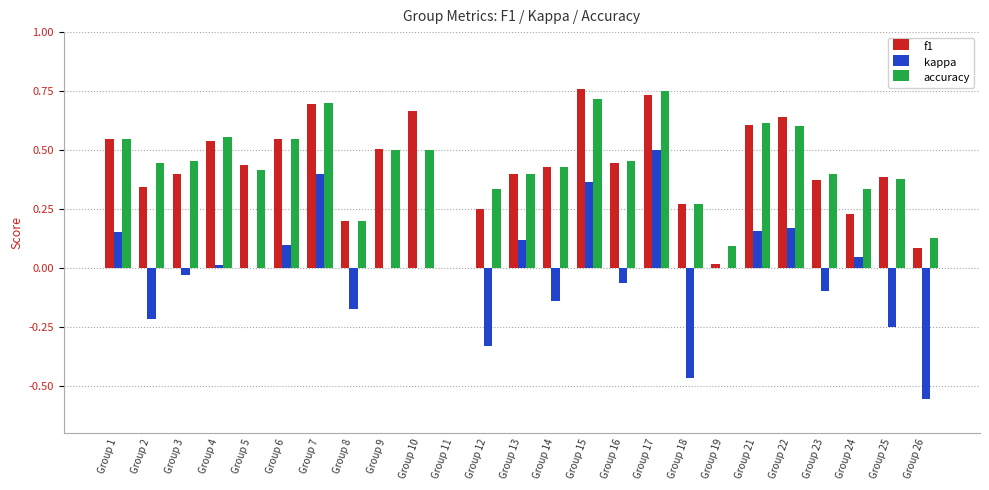

Is the value of kappa at Group 3 greater than the value of accuracy at Group 8?

No